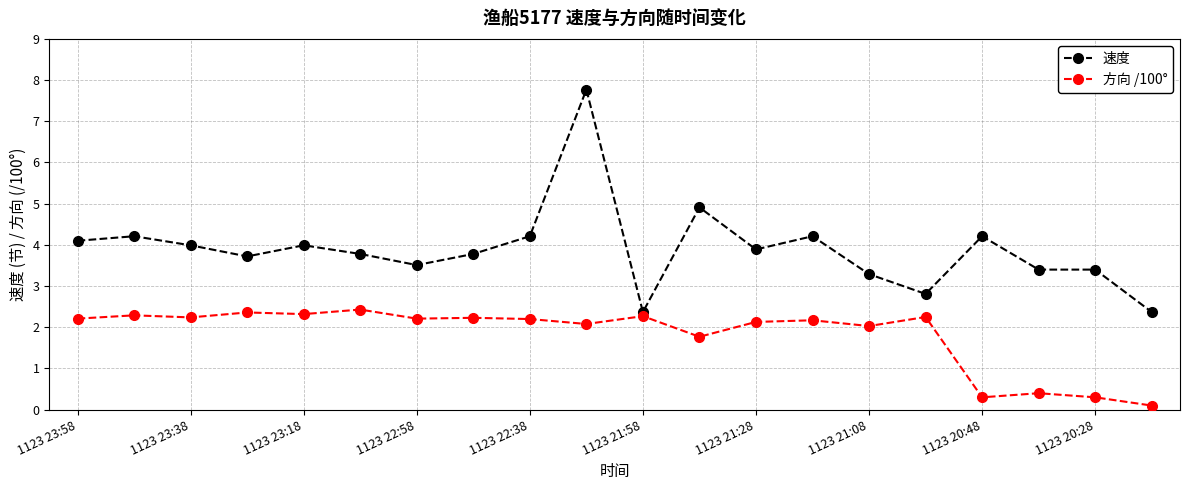

List the series in order of their overall mean, lowest first.

方向 /100°, 速度